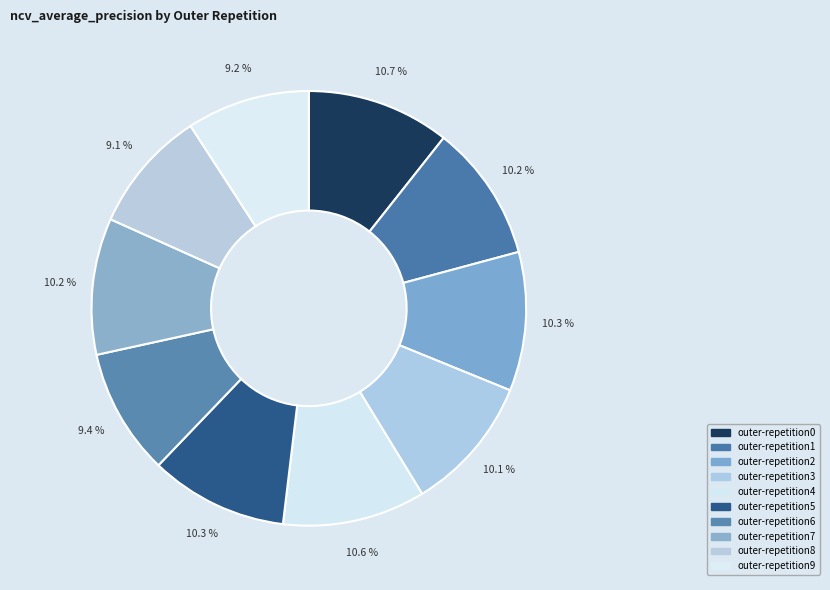

The outer-repetition1 slice represents 3% of the pie. True or false?

False